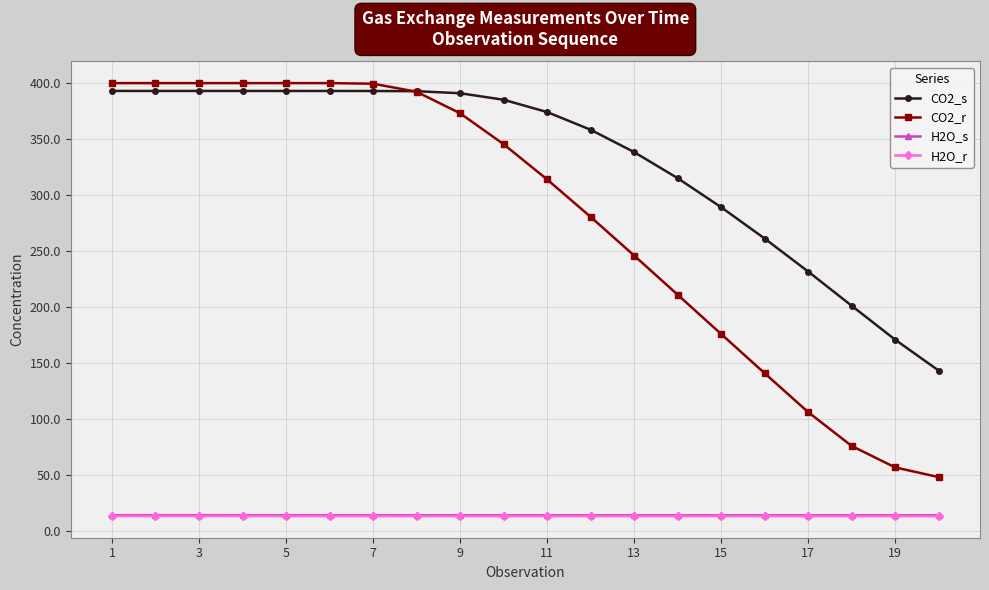

What is the value of the CO2_s point at the 13th from the left?

338.4